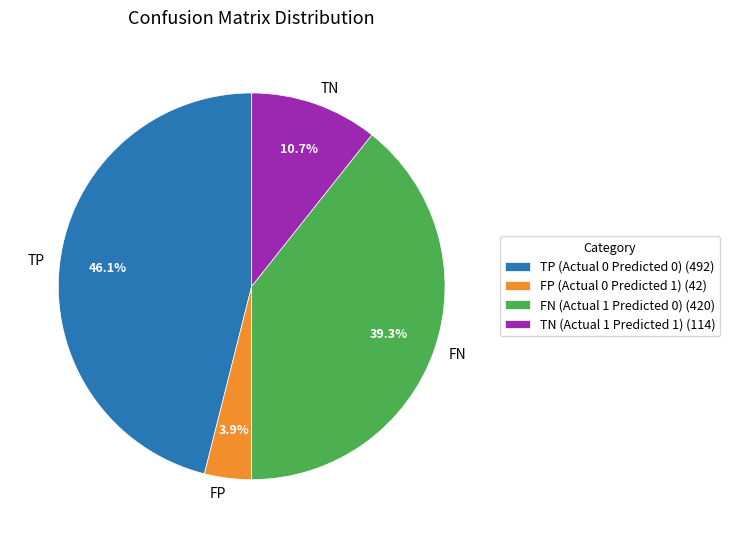

Is there any slice that represents more than half of the pie?

No